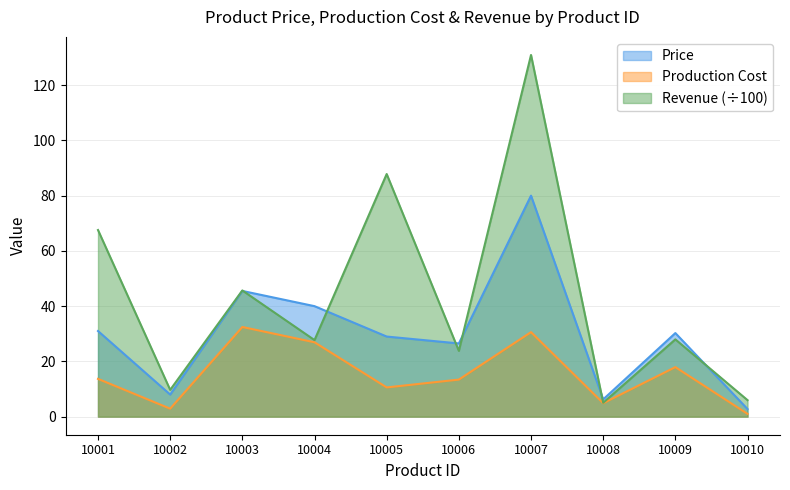

How many intersections are there between Revenue and Price?

6